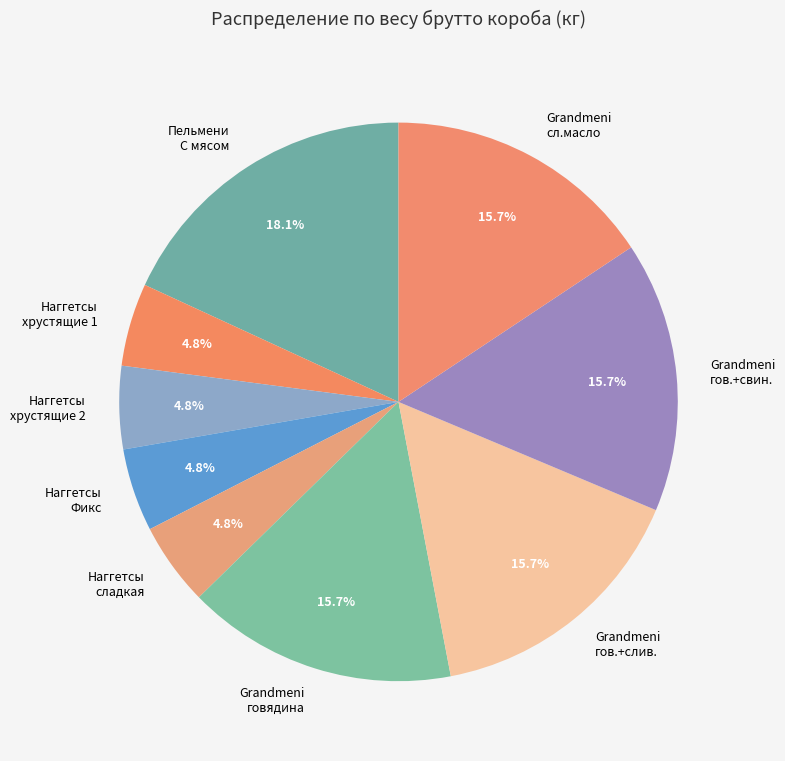

What is the ratio of the value at Grandmeni говядина to the value at Grandmeni гов.+свин.?

1.0